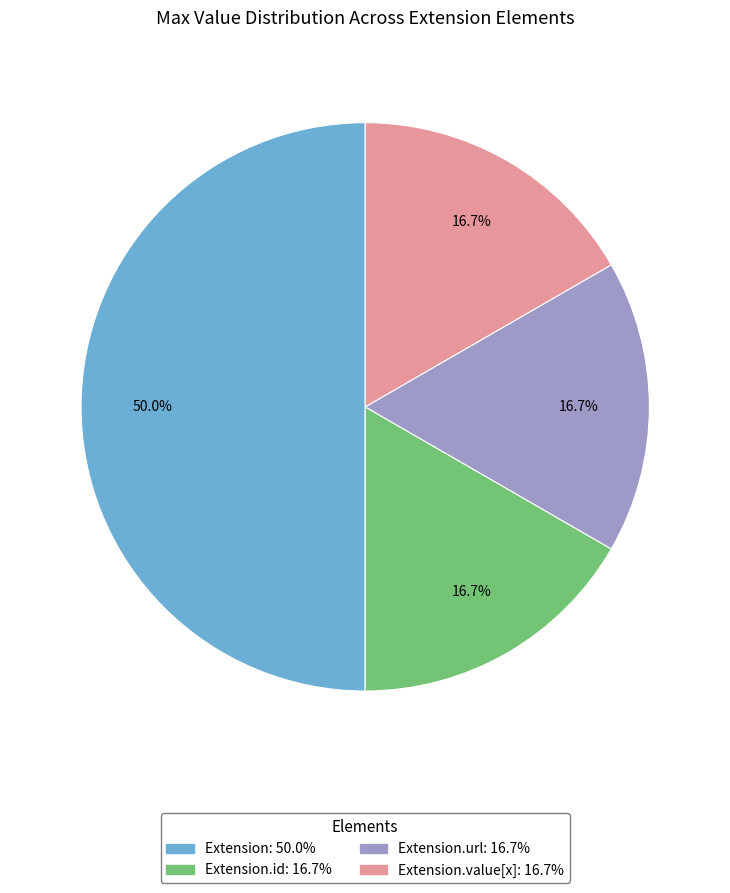

How many slices are in this pie chart?

4